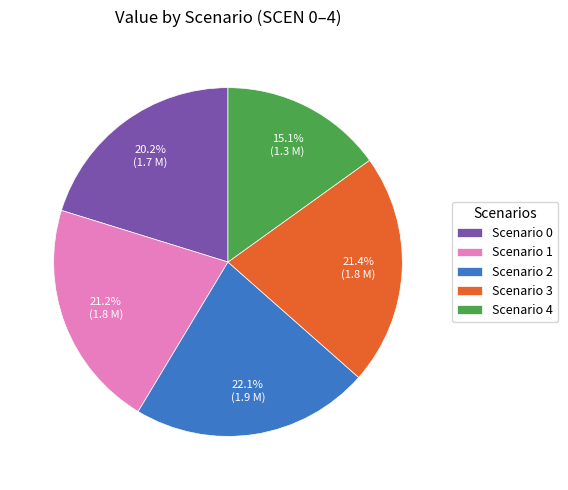

What is the total percentage of Scenario 0 and Scenario 1?

41.4%